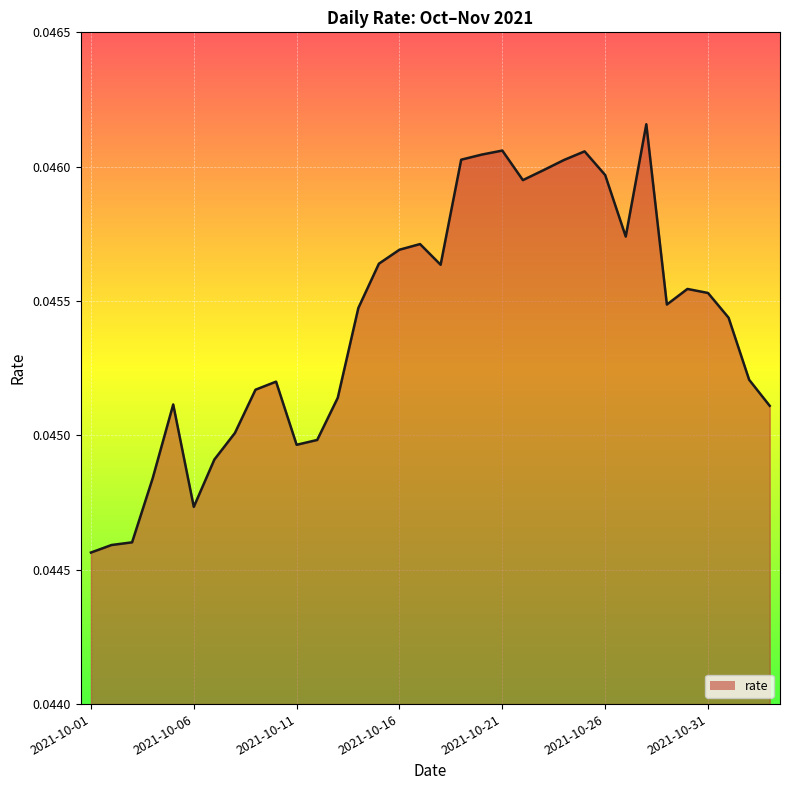

What is the label of the 30th point from the right?

2021-10-05